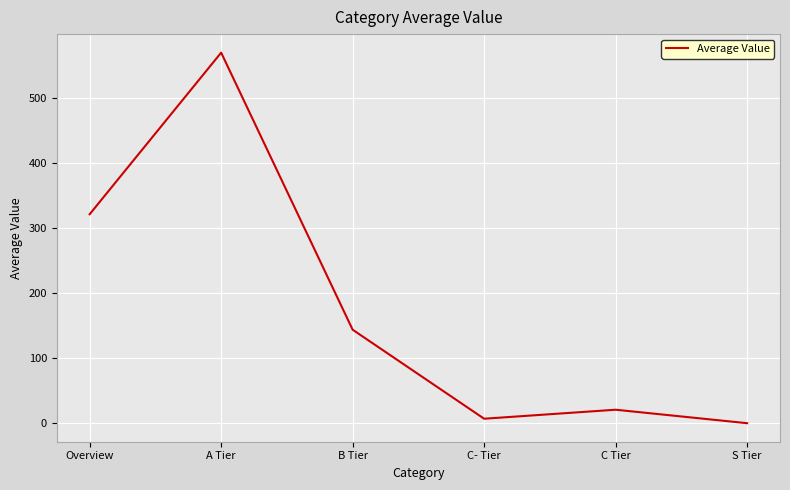

List the labels in order of value, largest first.

A Tier, Overview, B Tier, C Tier, C- Tier, S Tier